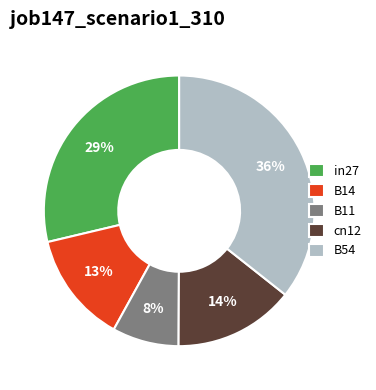

Is in27 the majority of the pie?

No